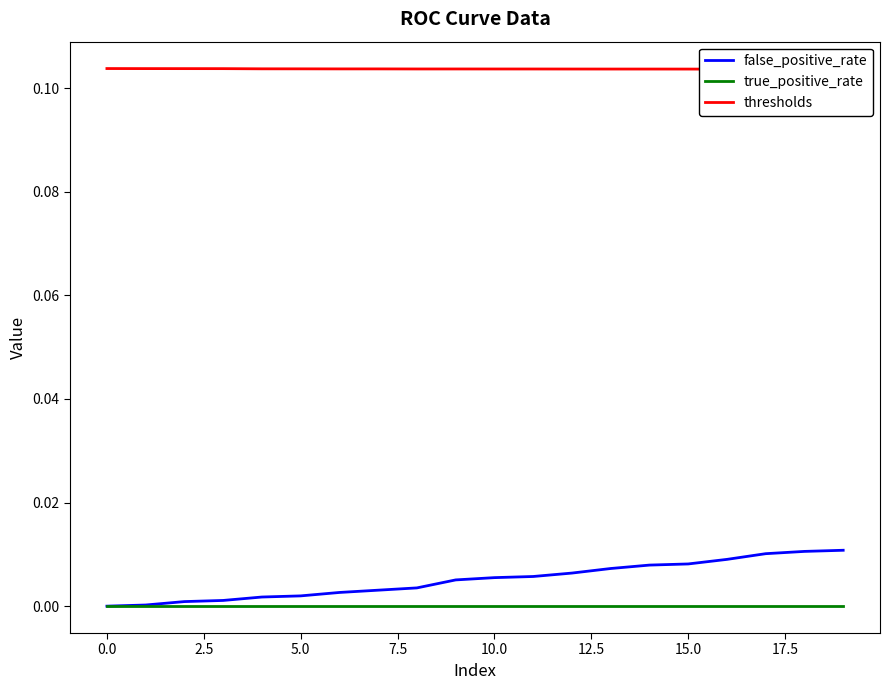

The true_positive_rate series shows 0.0 at 10.0. True or false?

True